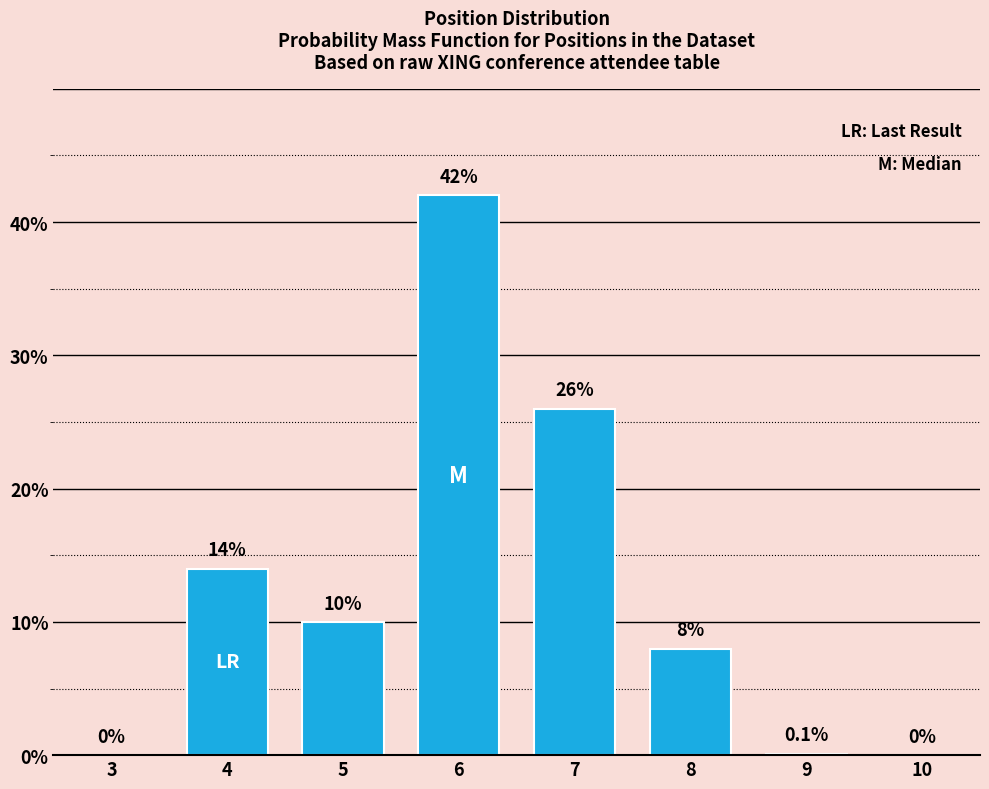

Reading left to right, what are all the values shown in this chart?

3=0.0	4=14.0	5=10.0	6=42.0	7=26.0	8=8.0	9=0.1	10=0.0